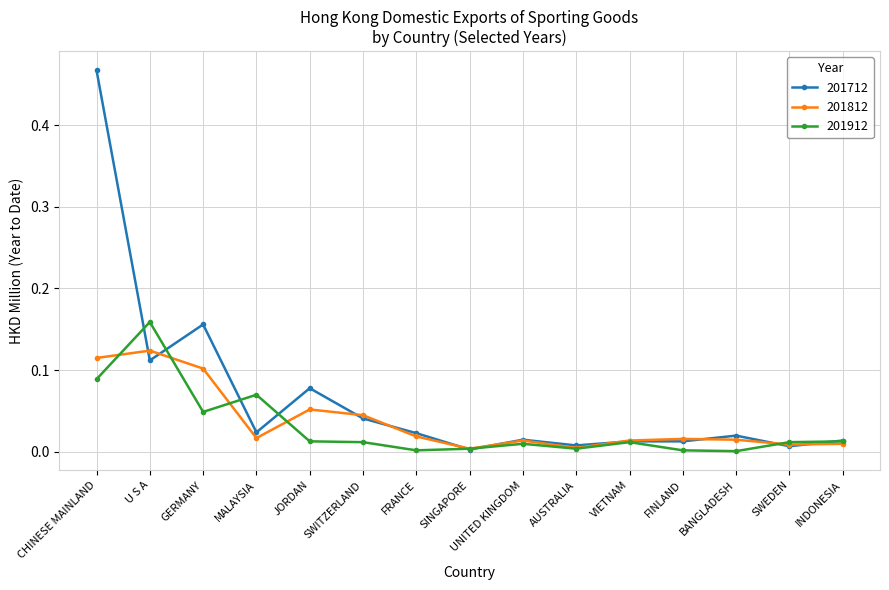

What is the label of the 5th point from the left?

JORDAN